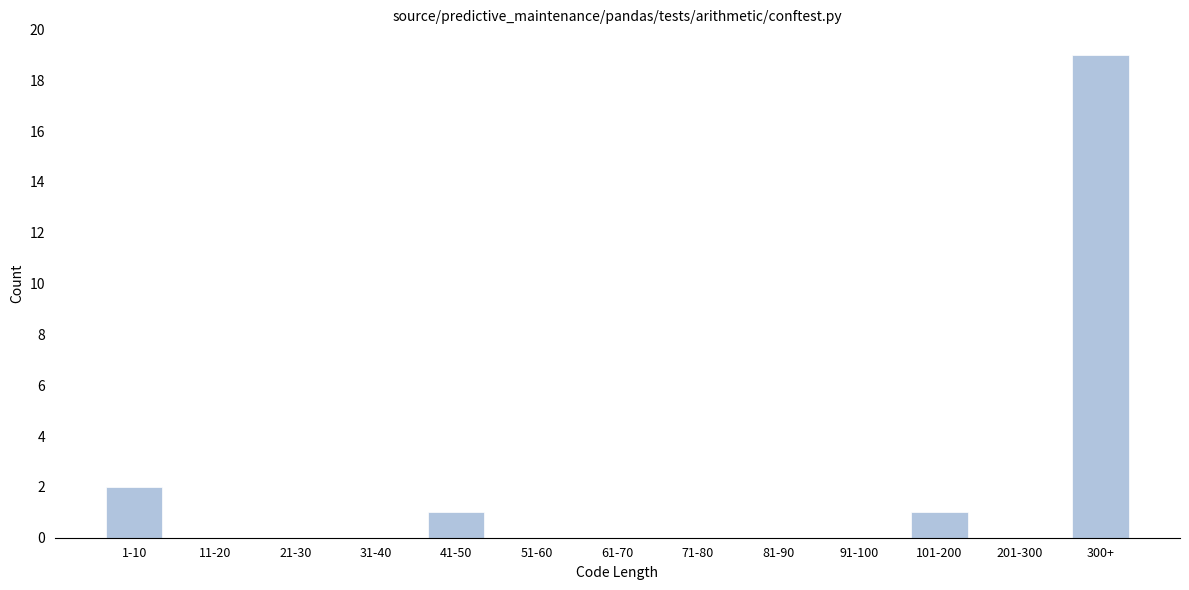

Reading left to right, list all the values displayed in this chart.

1-10=2	11-20=0	21-30=0	31-40=0	41-50=1	51-60=0	61-70=0	71-80=0	81-90=0	91-100=0	101-200=1	201-300=0	300+=19